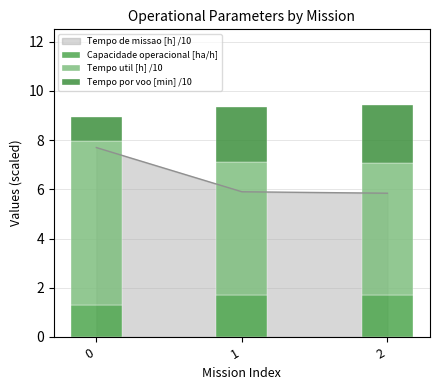

What is the approximate value of Tempo util [h] /10 at 1?

5.4